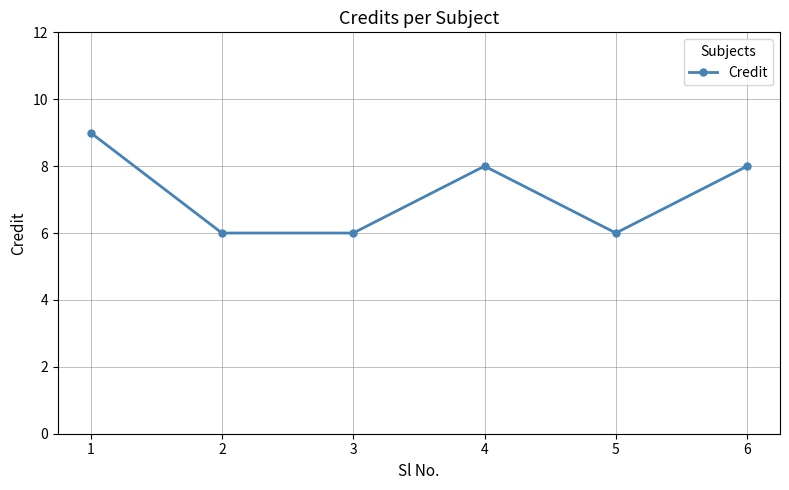

Which category has the highest value across all series?

1